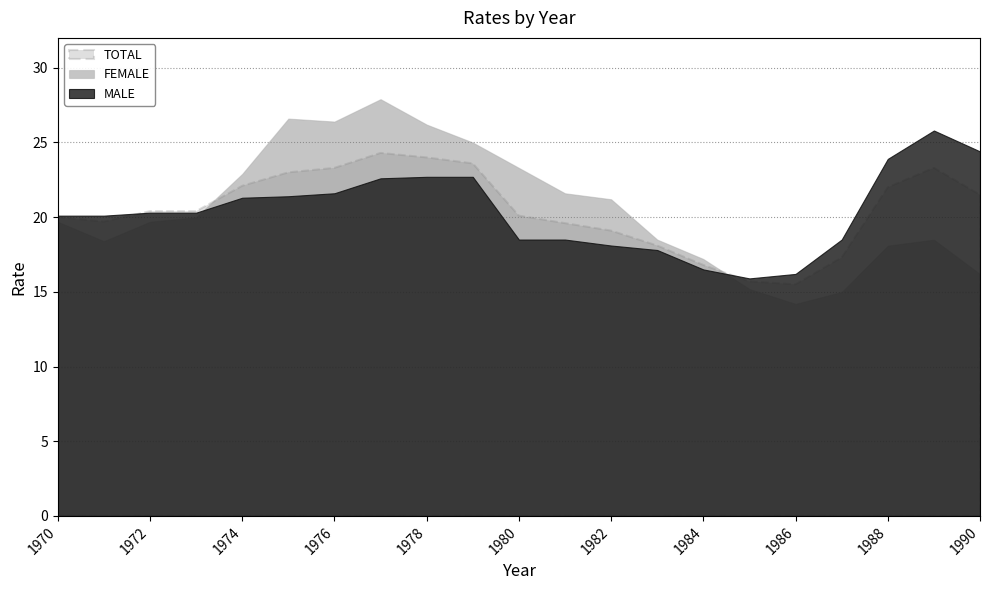

Between which two adjacent categories do MALE and FEMALE first intersect?

1973 and 1974